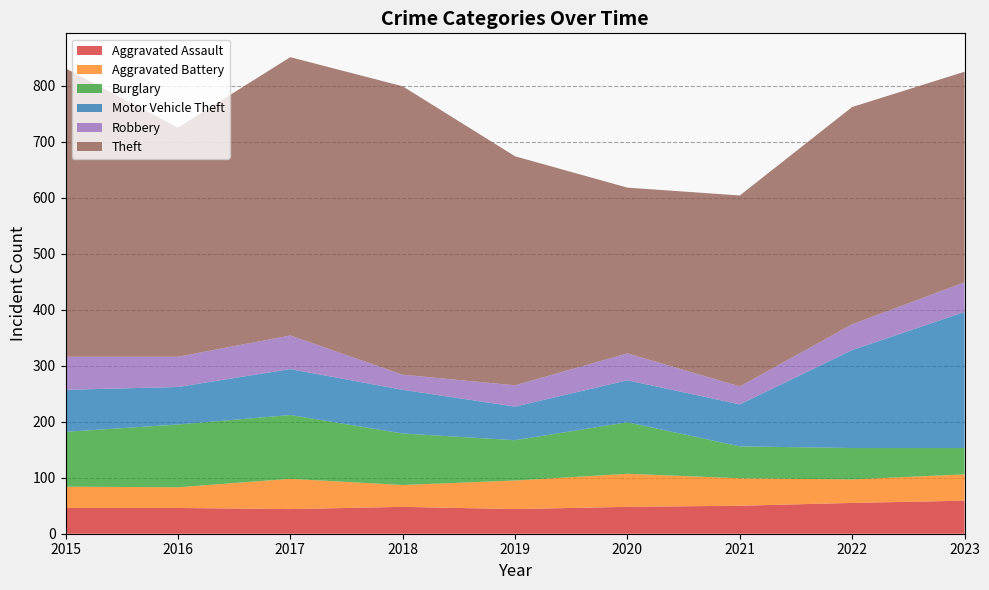

Reading right to left, extract all data points from this chart.

Aggravated Assault: 59	55	50	48	44	48	44	46	46
Aggravated Battery: 47	42	49	59	51	39	54	37	38
Burglary: 47	56	57	92	72	92	114	112	98
Motor Vehicle Theft: 243	175	75	75	60	78	82	67	75
Robbery: 53	46	32	48	38	27	60	54	59
Theft: 376	388	341	296	409	515	497	409	515